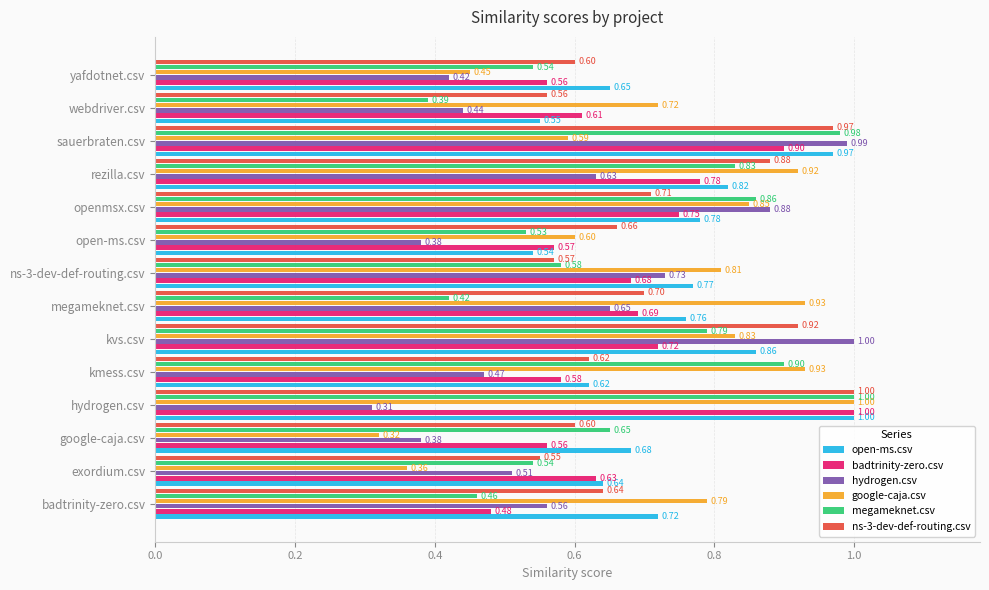

Between rezilla.csv and sauerbraten.csv, which series saw the biggest shift?

hydrogen.csv